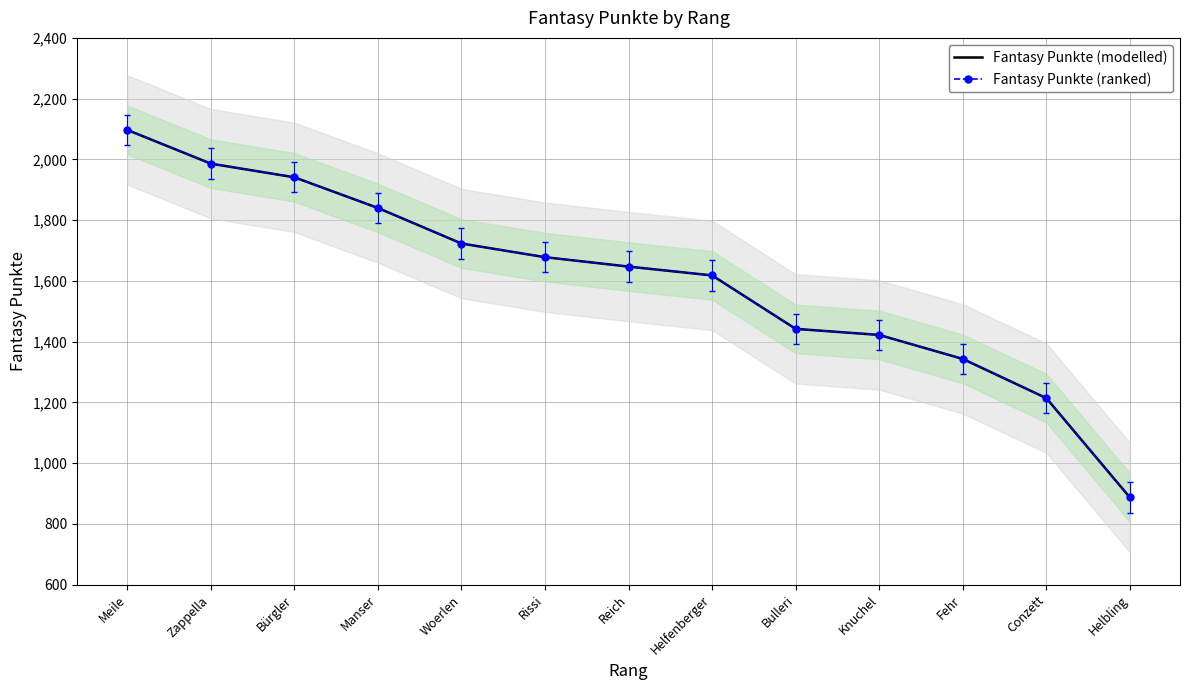

Which series has the largest total across all categories?

Fantasy Punkte (modelled)